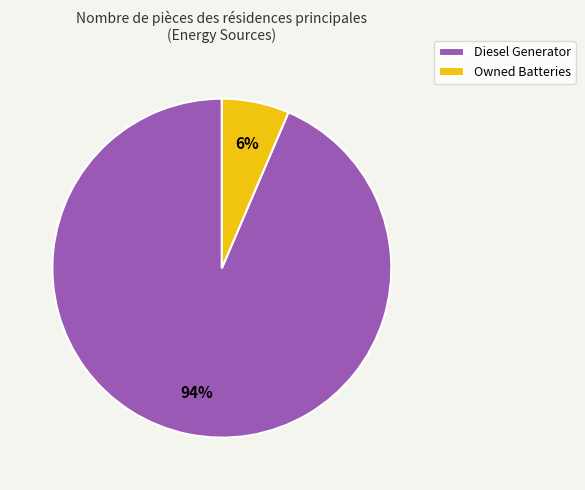

How many segments does this pie chart have?

2